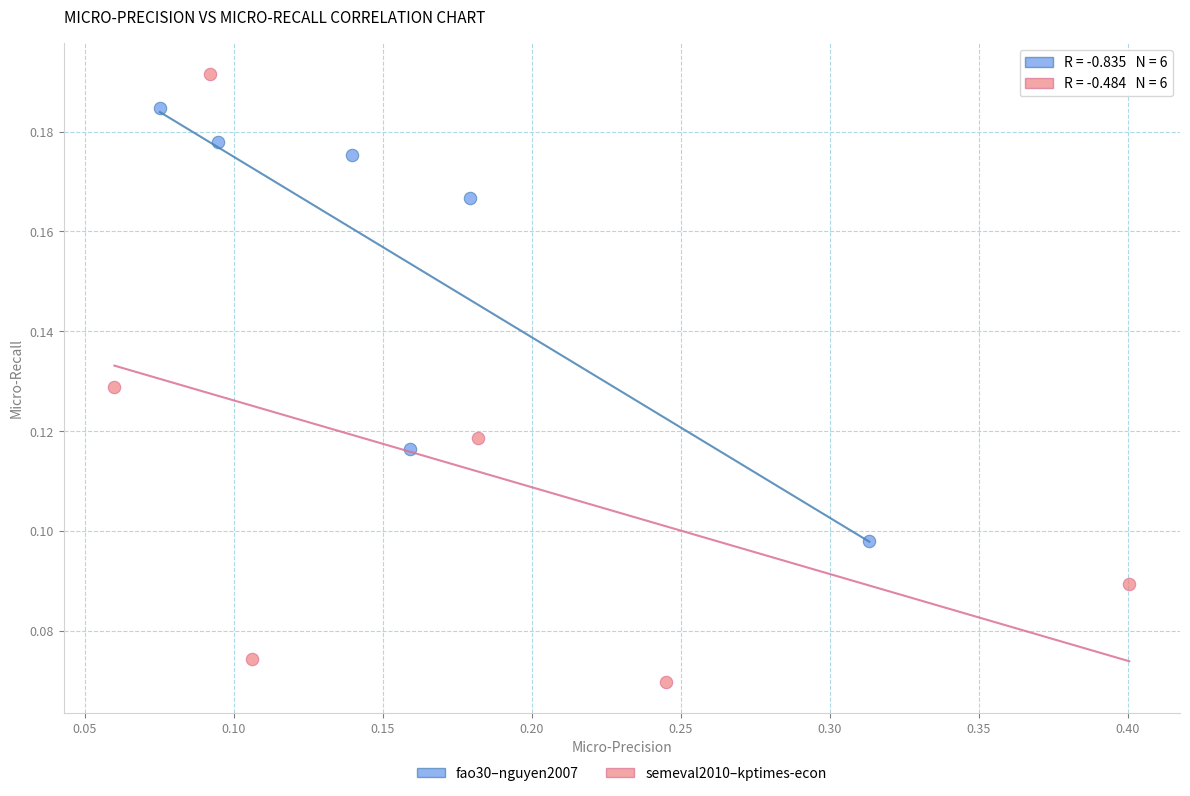

Which series has the widest spread of Y values?

semeval2010–kptimes-econ